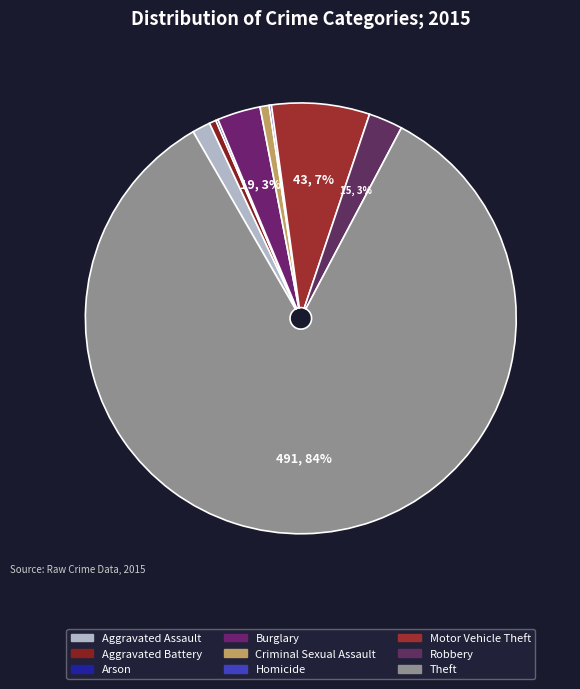

What is the largest slice in the pie chart?

Theft